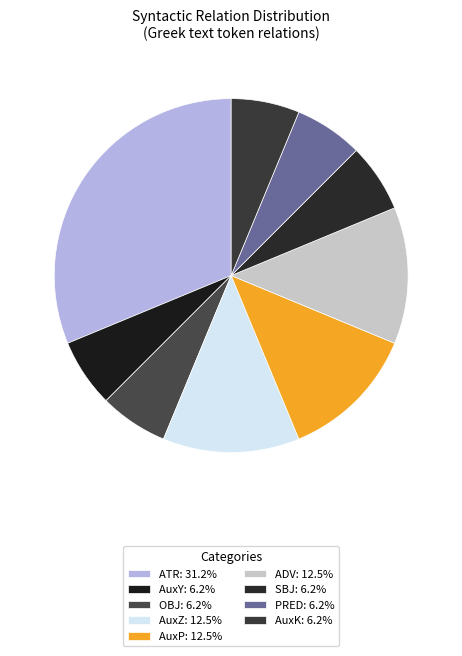

Is the sum of PRED and ADV greater than half?

No